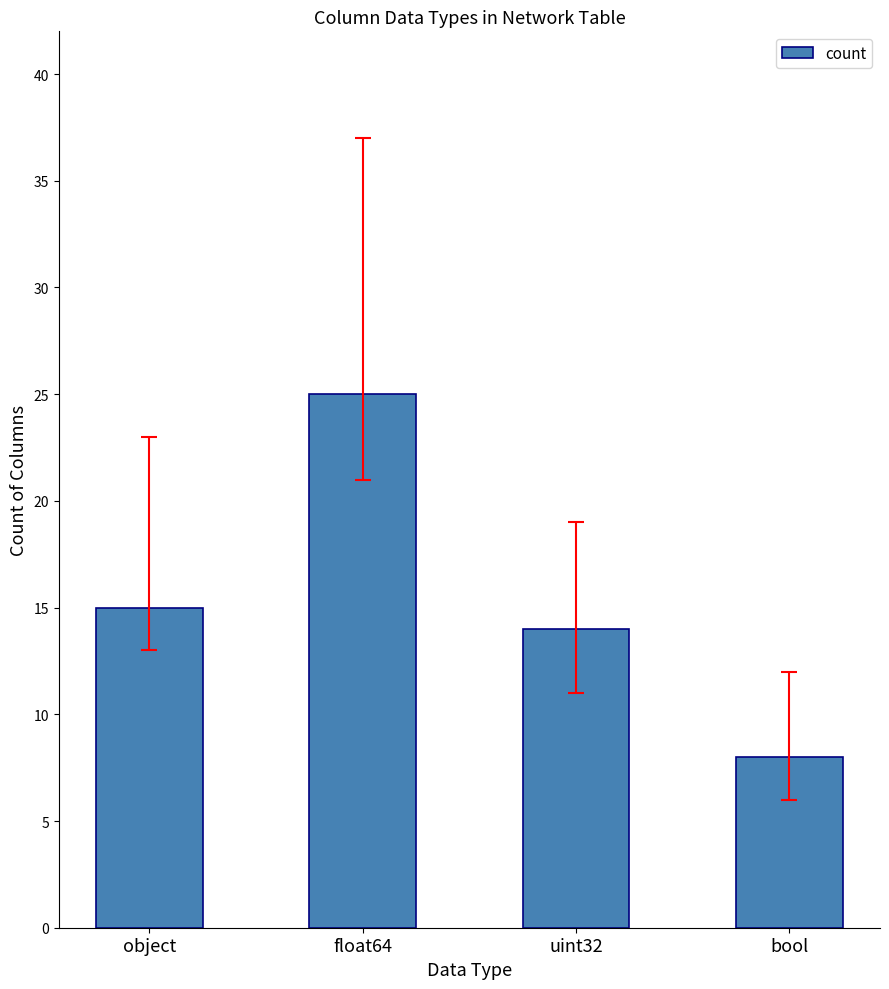

Reading right to left, list all the values displayed in this chart.

bool=8	uint32=14	float64=25	object=15